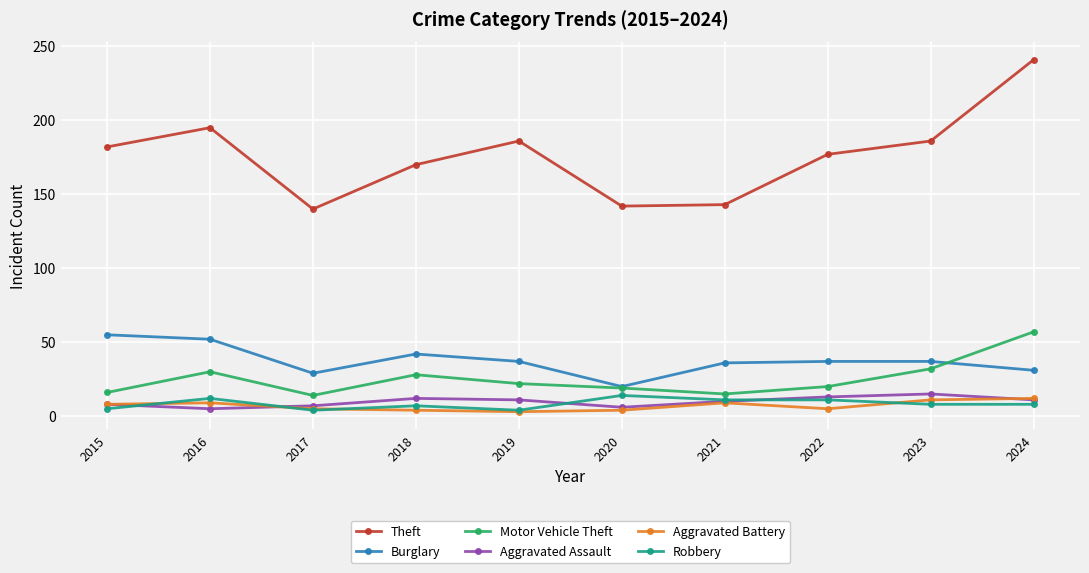

What is the total value across all series at 2021?

224